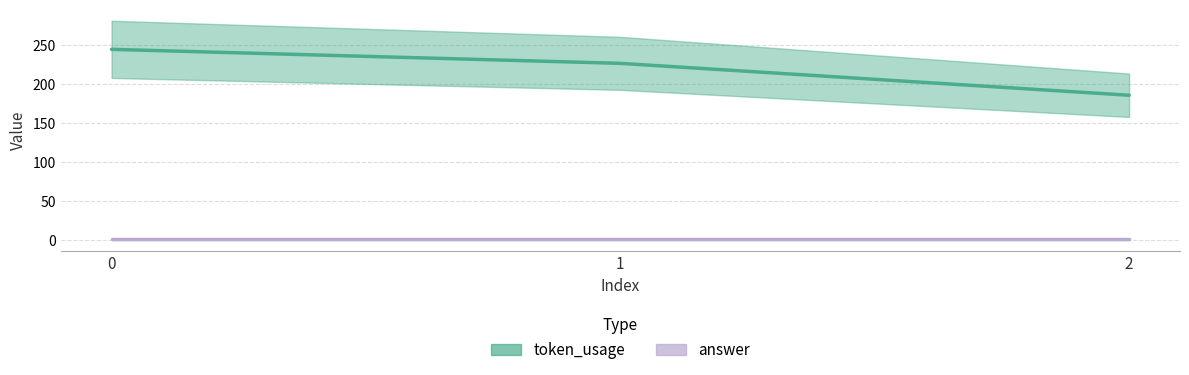

Which category has the lowest value across all series?

2